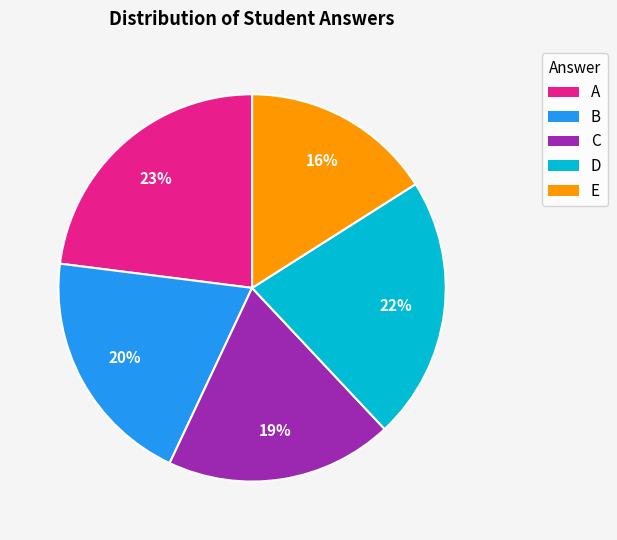

What is the ratio of the value at C to the value at D?

0.9